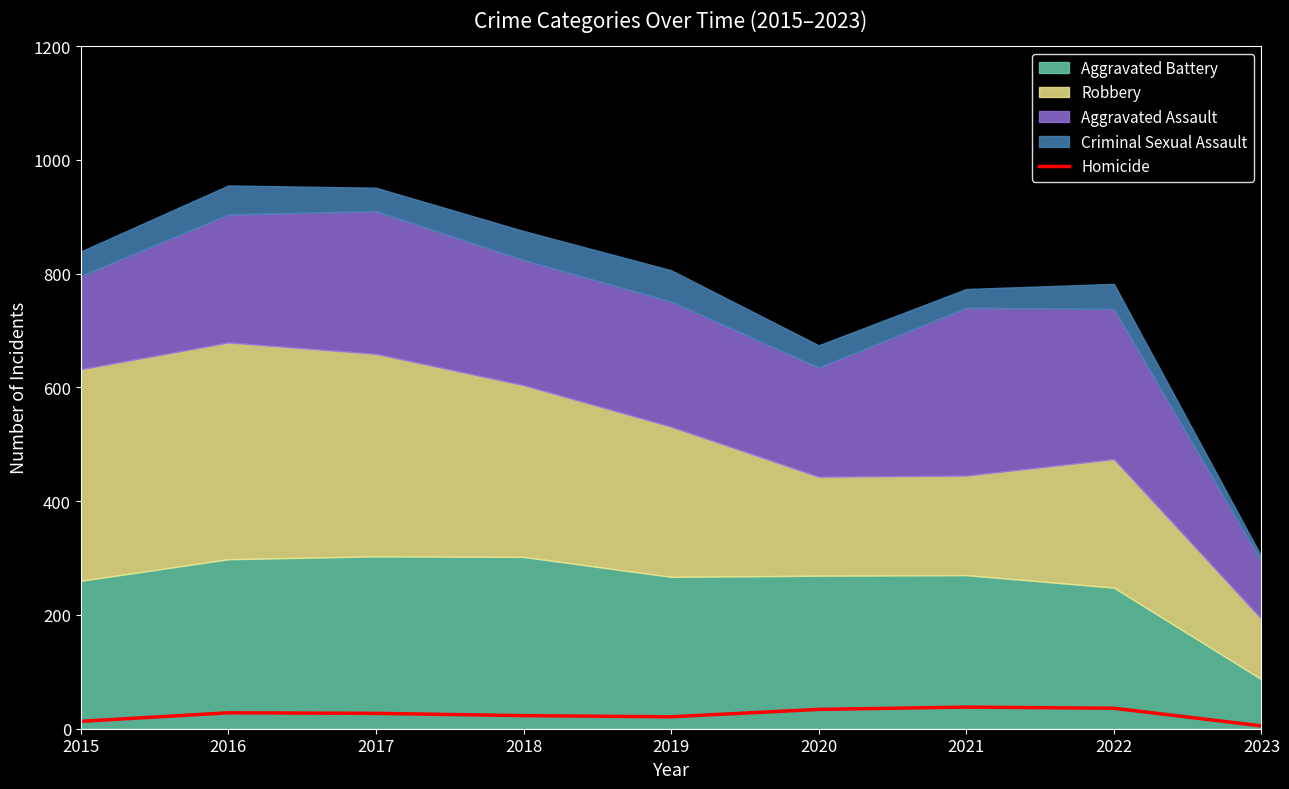

What is the value of the 2nd point from the left?

28